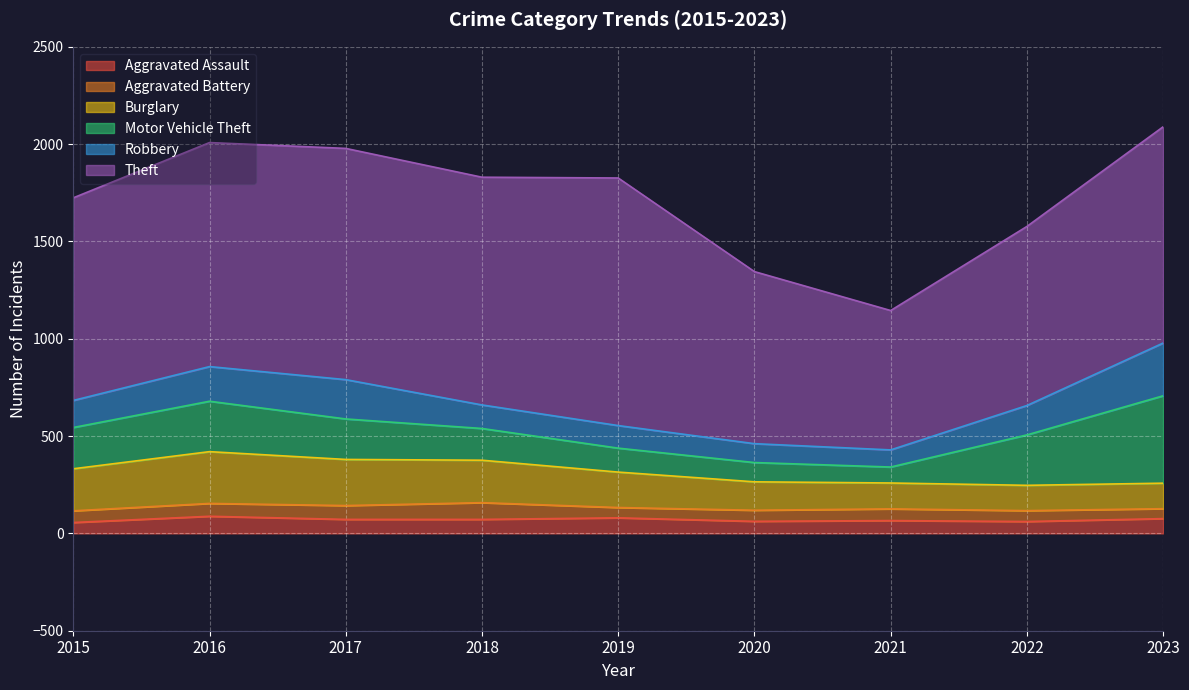

List the series in order of their peak value, highest first.

Theft, Motor Vehicle Theft, Robbery, Burglary, Aggravated Assault, Aggravated Battery